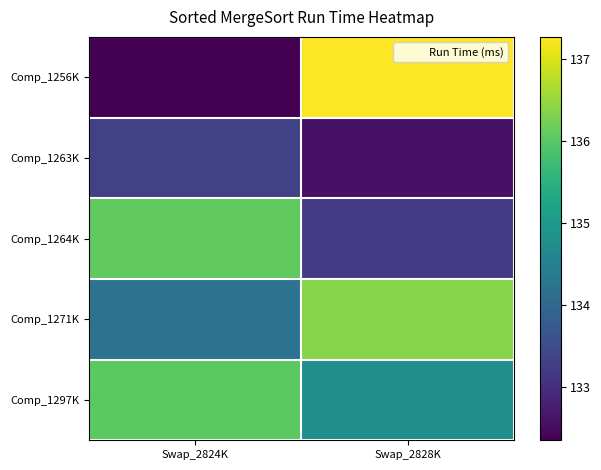

At how many categories does at least one series exceed 132?

2